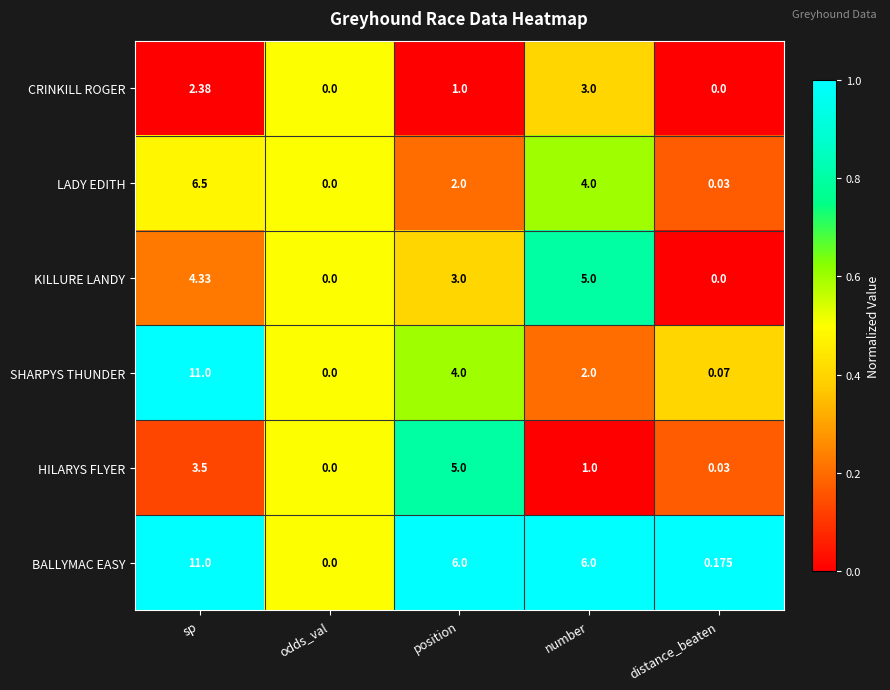

Which series changed the most between sp and distance_beaten?

SHARPYS THUNDER